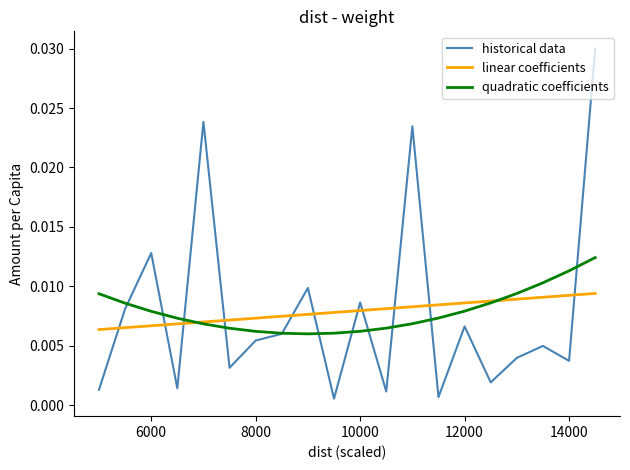

Rank the series by their maximum value, from lowest to highest.

linear coefficients, quadratic coefficients, historical data